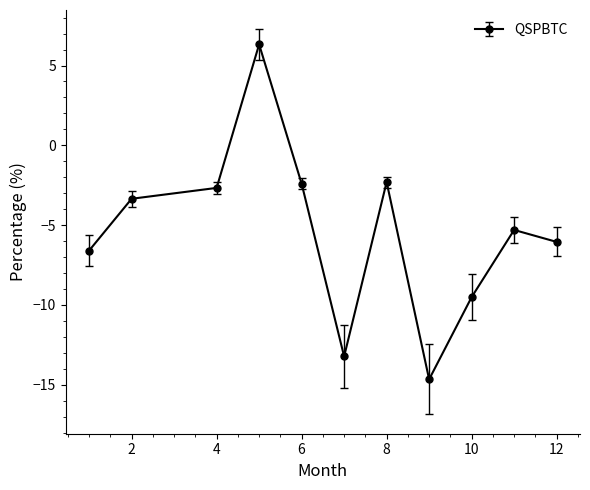

What is the value of the 9th point from the left?

-9.5